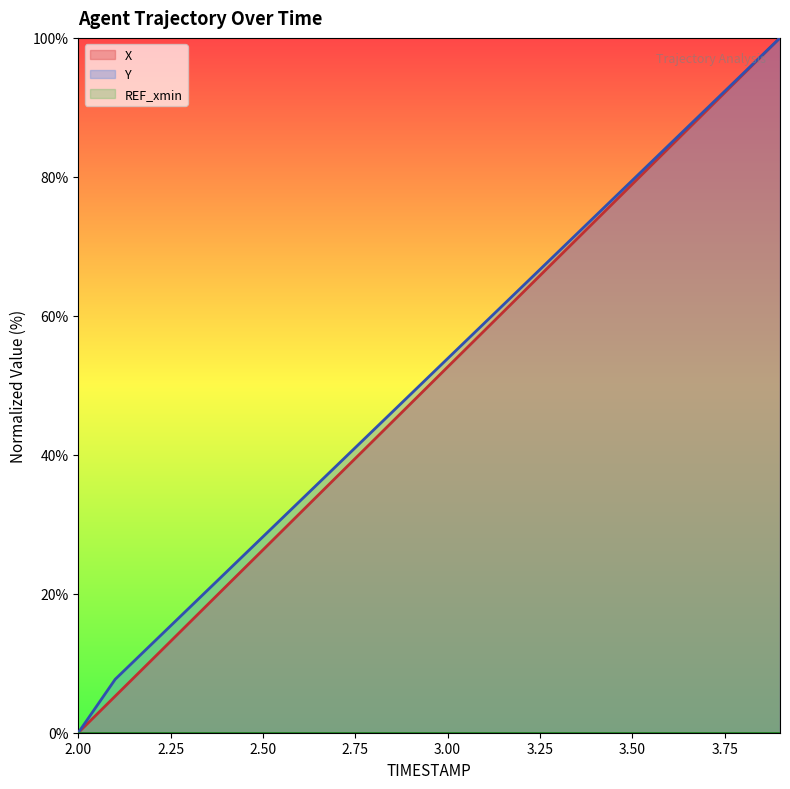

Is the value of Y at 3.1 greater than the value of X at 3.1?

Yes